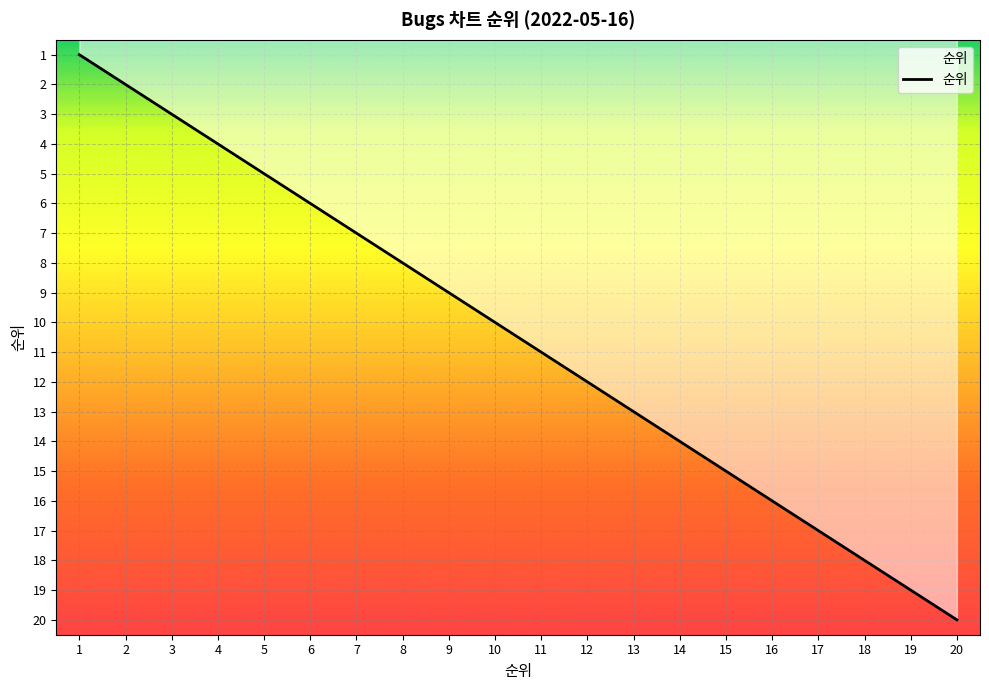

What is the greatest value displayed?

20